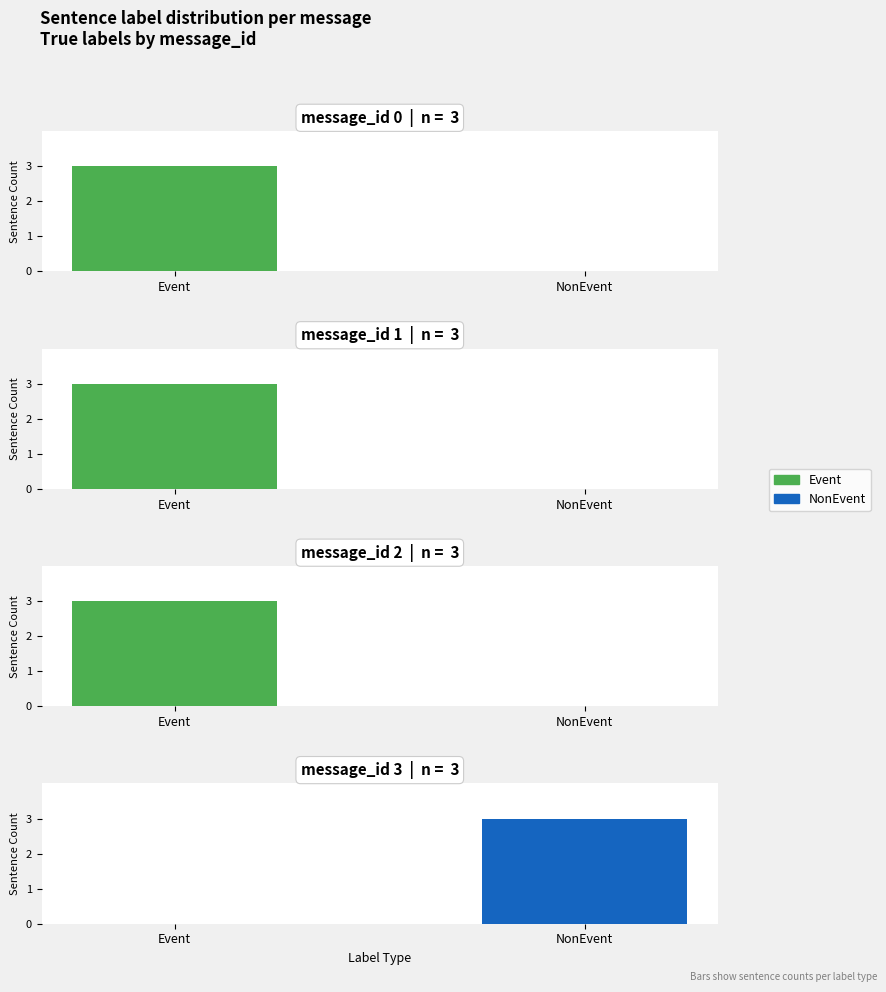

True or false: NonEvent has a value of 0 at message_0.

True